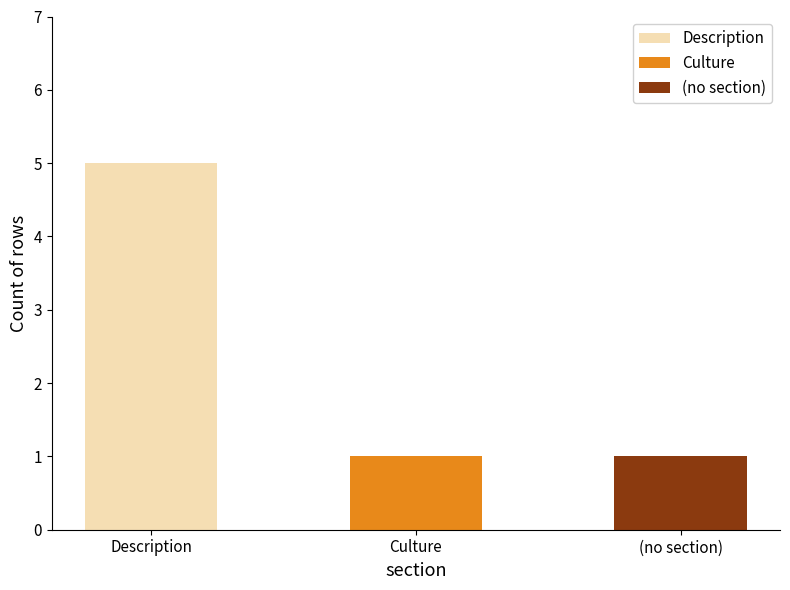

What is the smallest value displayed?

1